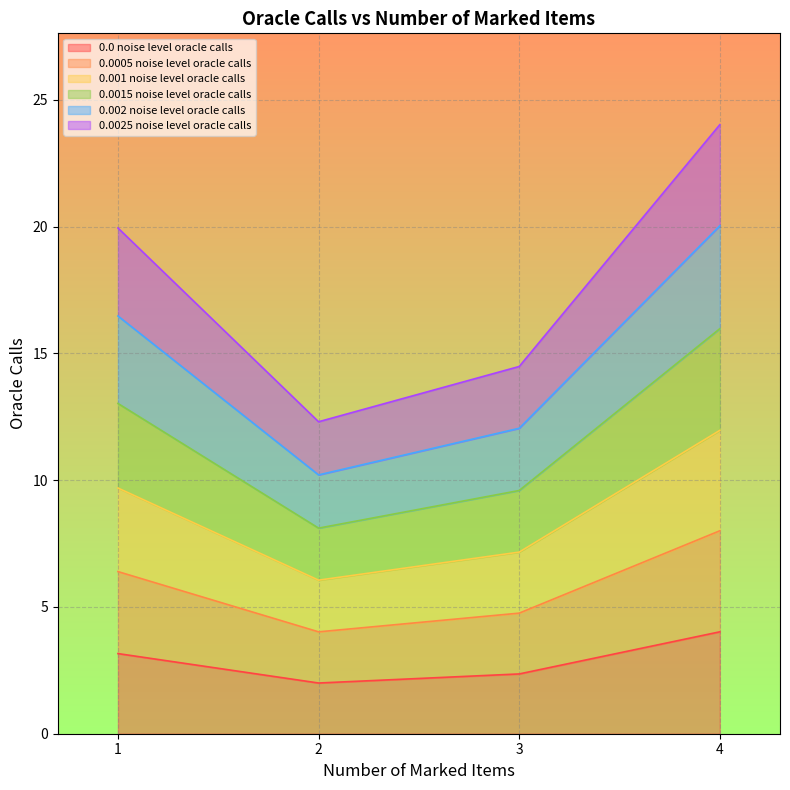

Is it true that 0.0005 noise level oracle calls equals 4.5 at 3?

False